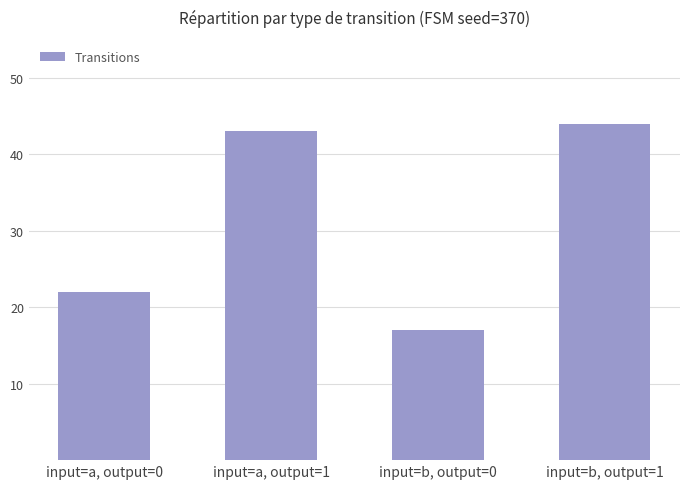

What is the average value?

32